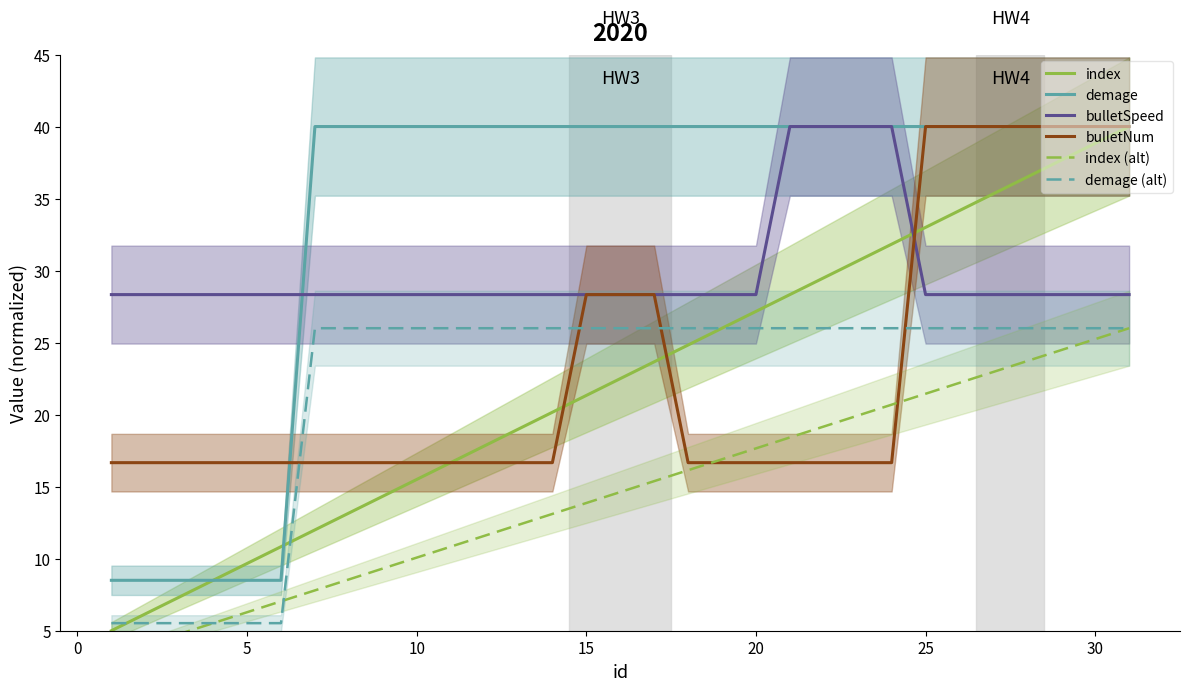

What is the maximum value for index (alt)?

26.0